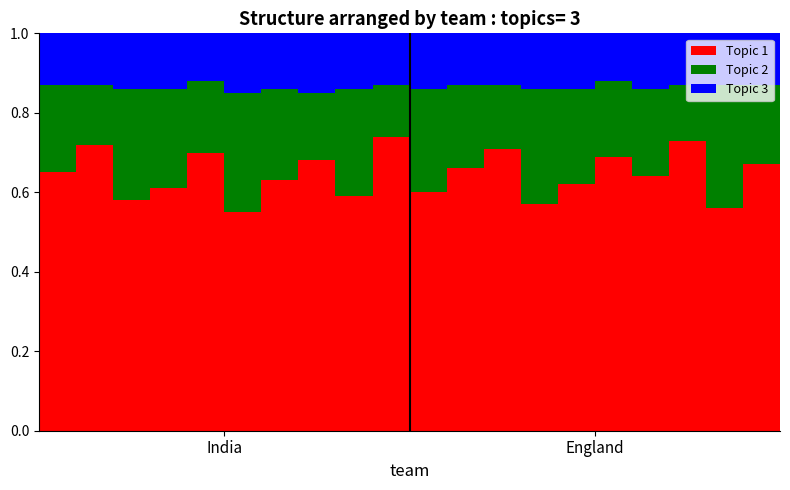

Count the Topic 1 values in the range 0 to 1.

20